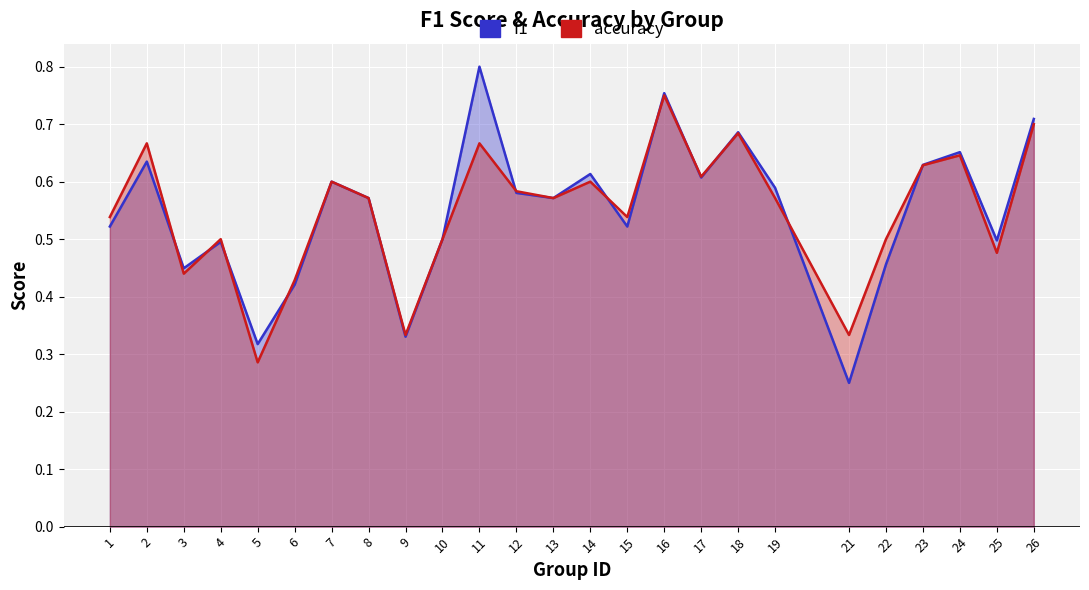

Reading right to left, what are all the values shown in this chart?

f1: 0.7	0.5	0.7	0.6	0.5	0.2	0.6	0.7	0.6	0.8	0.5	0.6	0.6	0.6	0.8	0.5	0.3	0.6	0.6	0.4	0.3	0.5	0.4	0.6	0.5
accuracy: 0.7	0.5	0.6	0.6	0.5	0.3	0.6	0.7	0.6	0.8	0.5	0.6	0.6	0.6	0.7	0.5	0.3	0.6	0.6	0.4	0.3	0.5	0.4	0.7	0.5